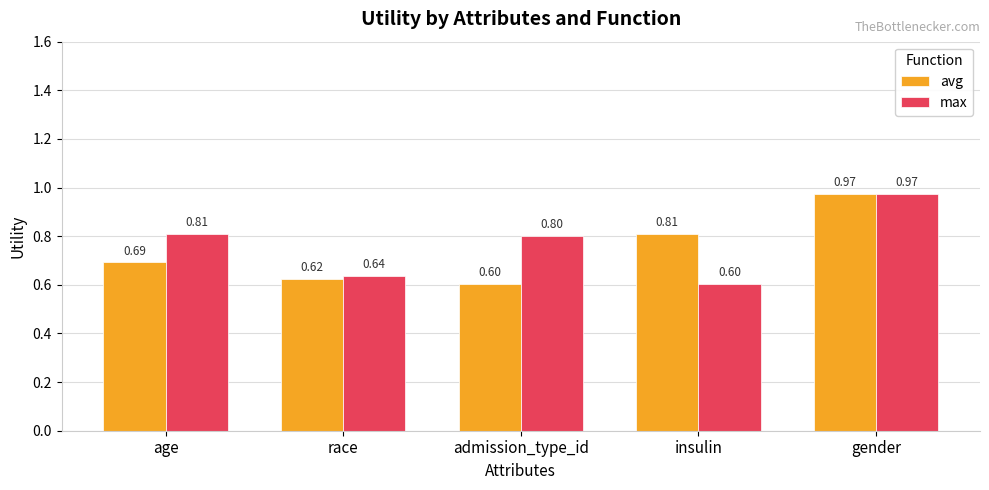

At which label is avg closest to 0?

admission_type_id